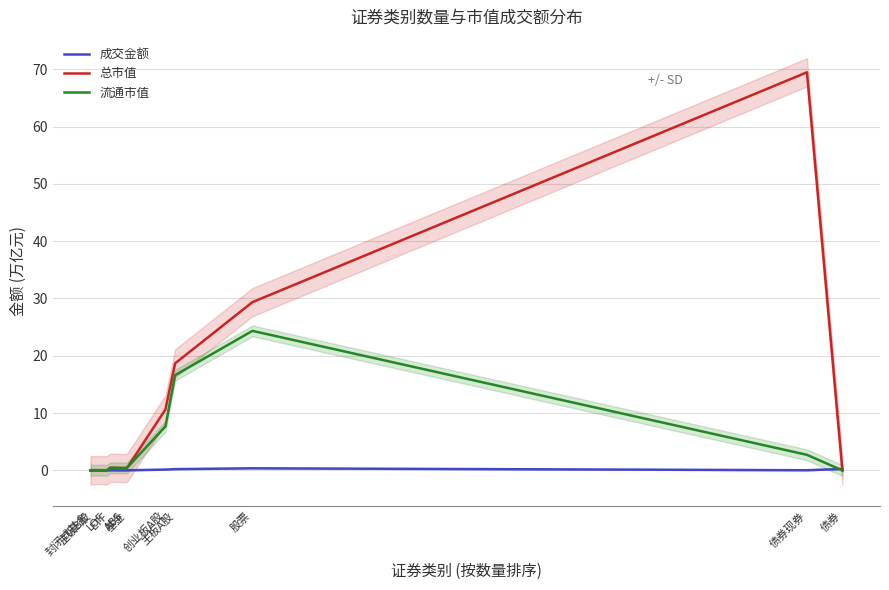

How many lines are shown in the chart?

3